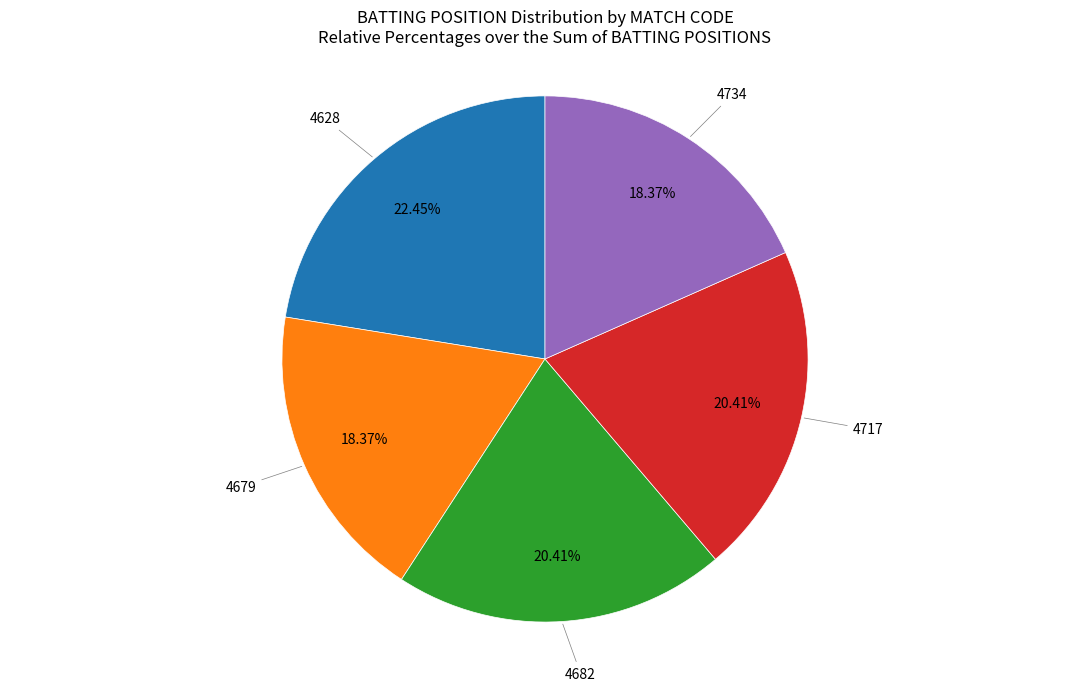

What is the ratio of the value at 4717 to the value at 4734?

1.1